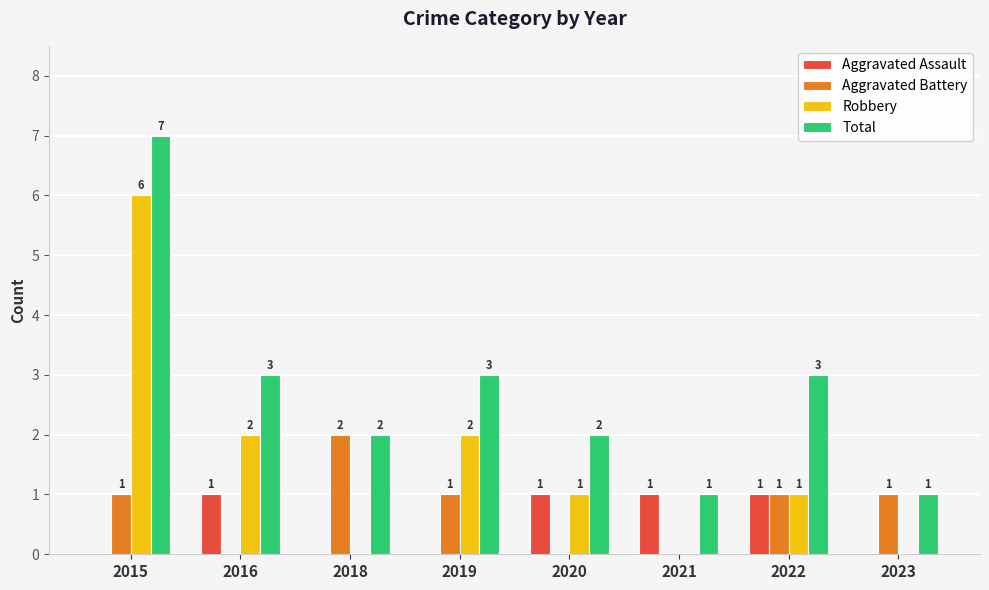

Reading right to left, extract all data points from this chart.

Aggravated Assault: 2023=0	2022=1	2021=1	2020=1	2019=0	2018=0	2016=1	2015=0
Aggravated Battery: 2023=1	2022=1	2021=0	2020=0	2019=1	2018=2	2016=0	2015=1
Robbery: 2023=0	2022=1	2021=0	2020=1	2019=2	2018=0	2016=2	2015=6
Total: 2023=1	2022=3	2021=1	2020=2	2019=3	2018=2	2016=3	2015=7